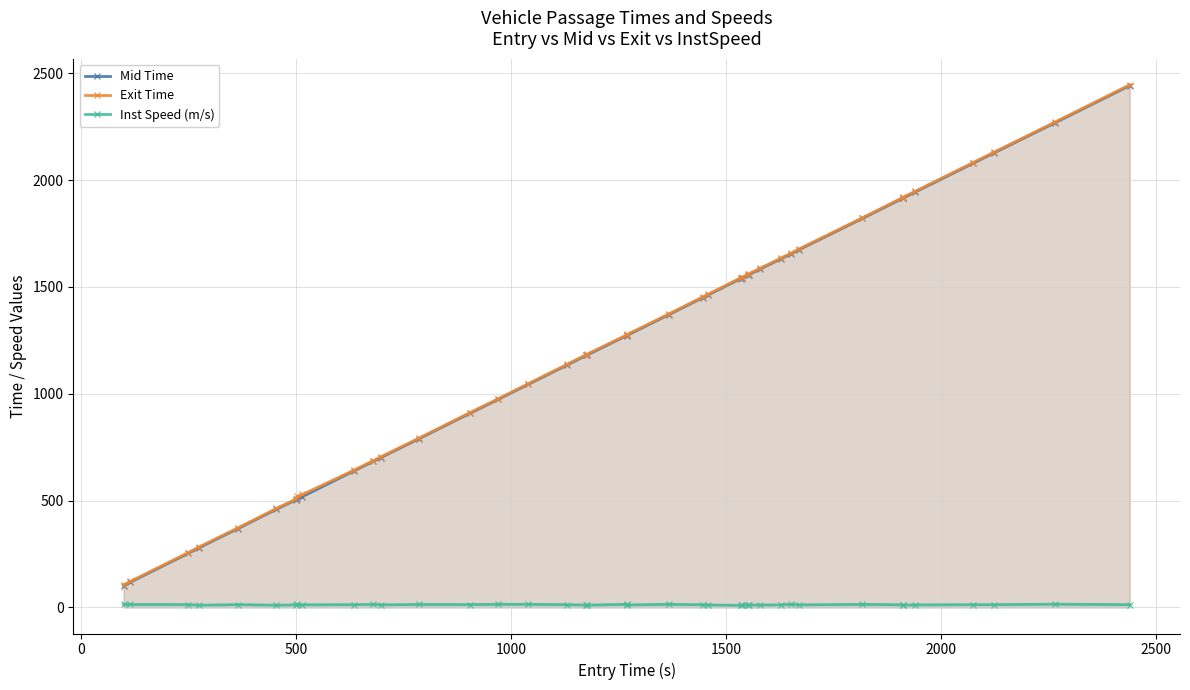

At how many categories does at least one series exceed 1686?

8